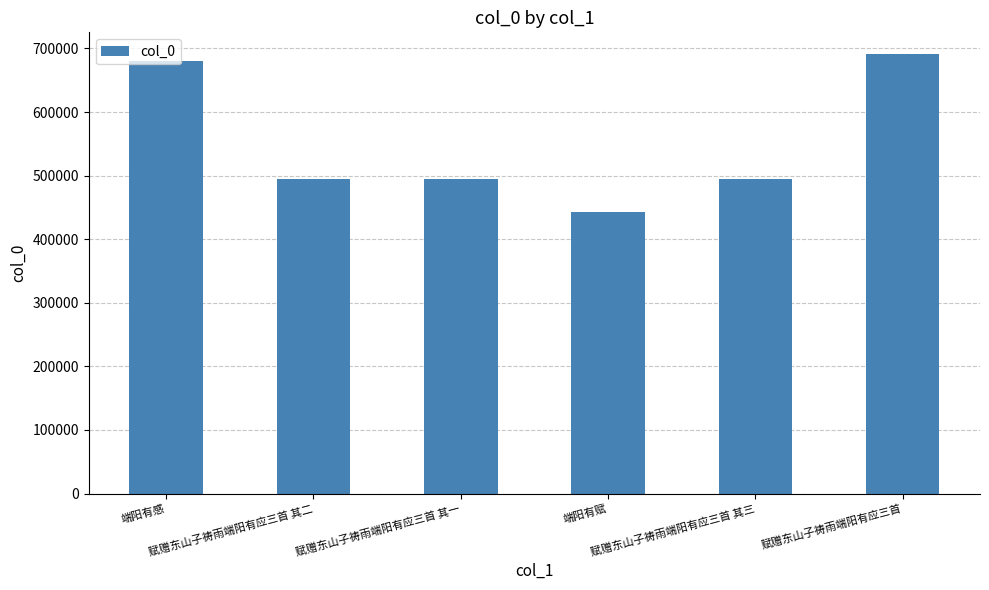

What is the difference between the maximum and minimum values?

248450